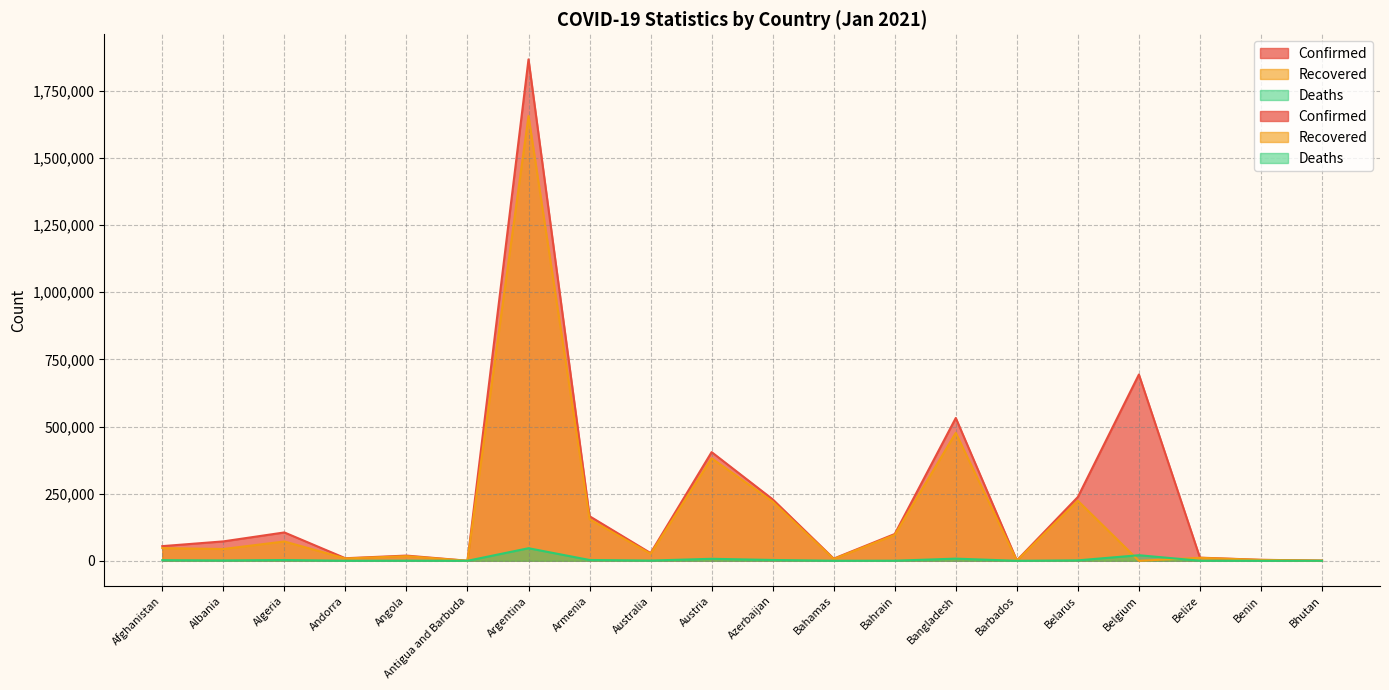

How many values in the Recovered series exceed 43890?

9